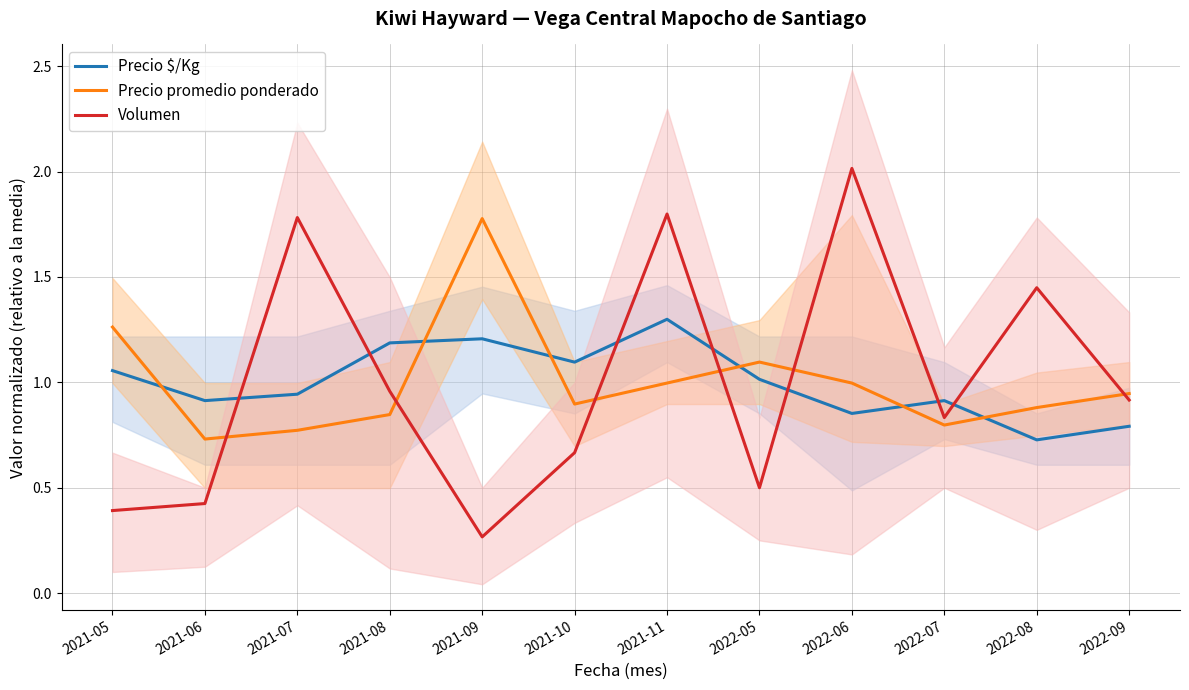

Where does the Precio $/Kg series first go above 1?

2021-05